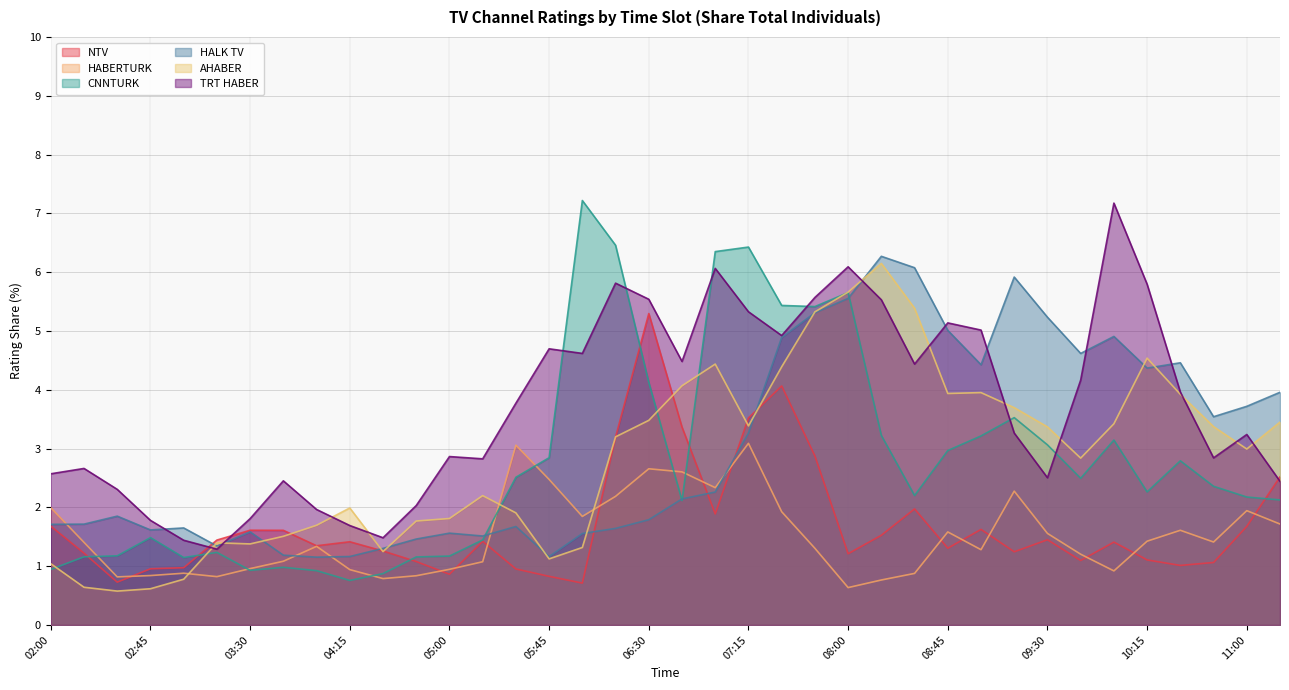

How many lines are shown in the chart?

6